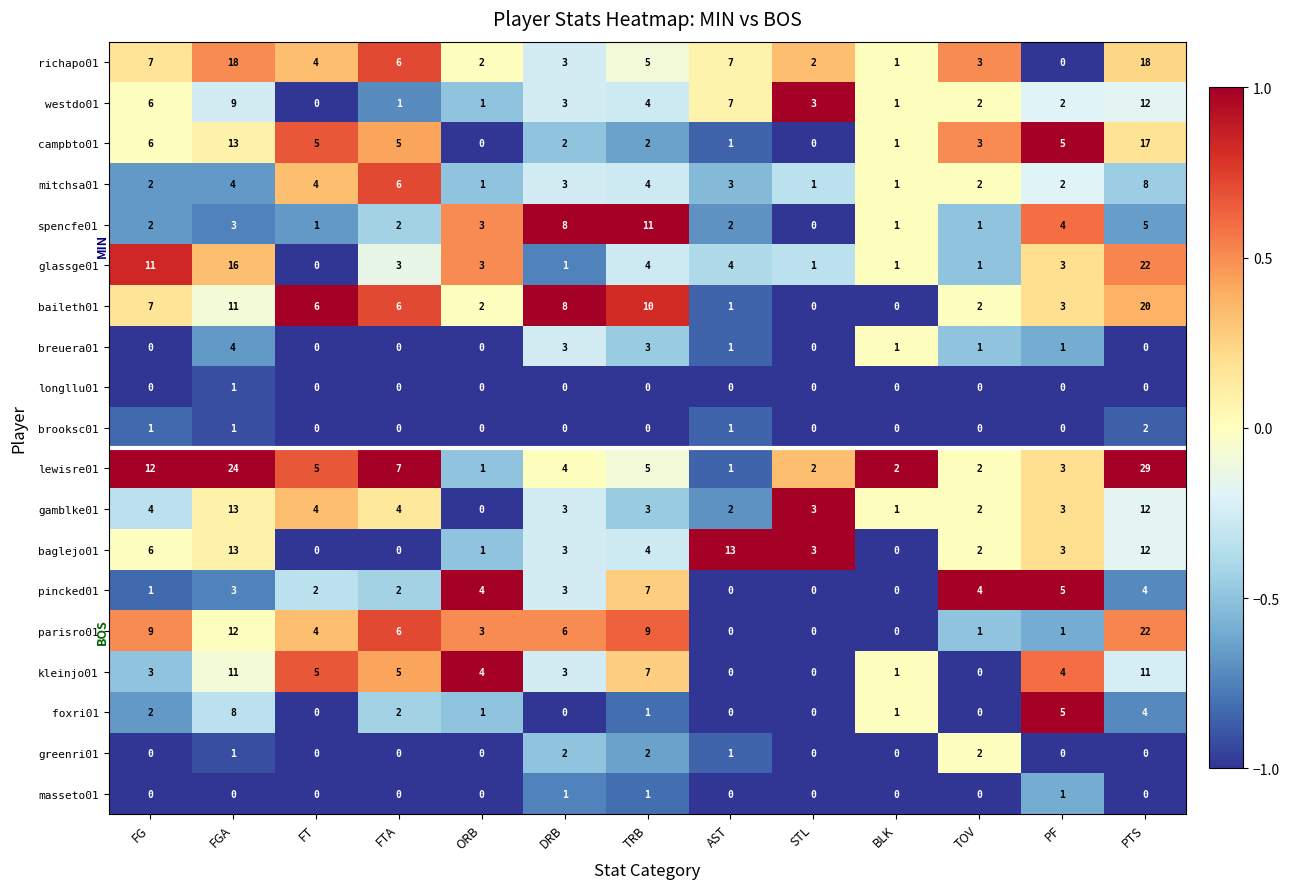

Which category has the highest value in the pincked01 series?

TRB